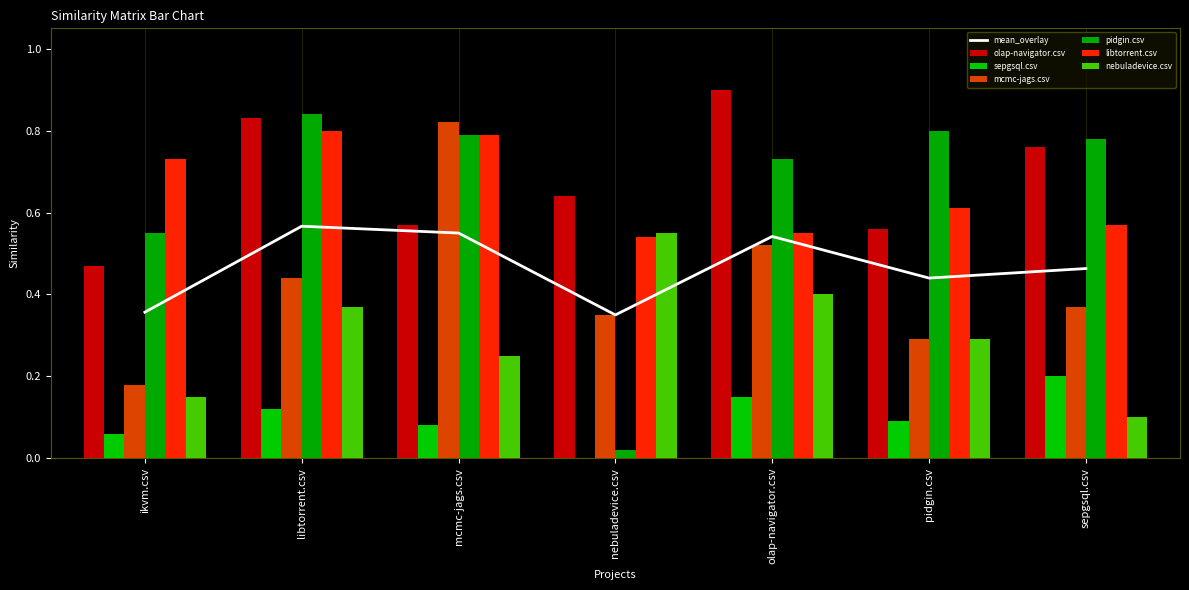

Does the chart contain any negative values?

No